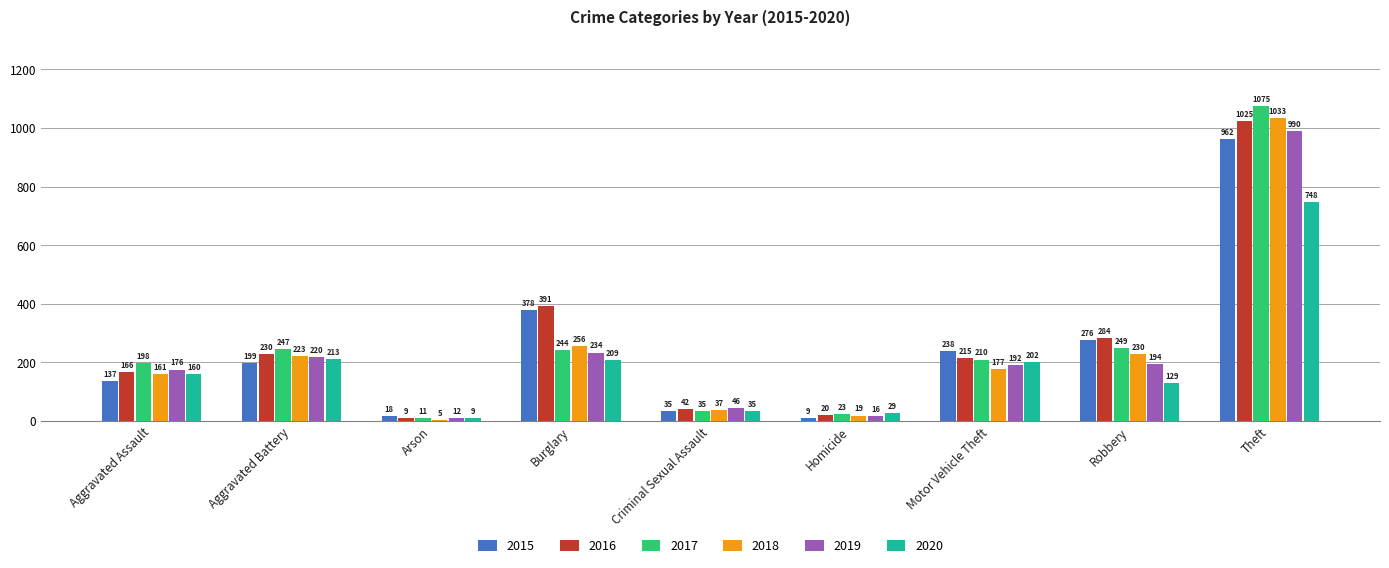

Rank the categories by 2016 value from lowest to highest.

Arson, Homicide, Criminal Sexual Assault, Aggravated Assault, Motor Vehicle Theft, Aggravated Battery, Robbery, Burglary, Theft